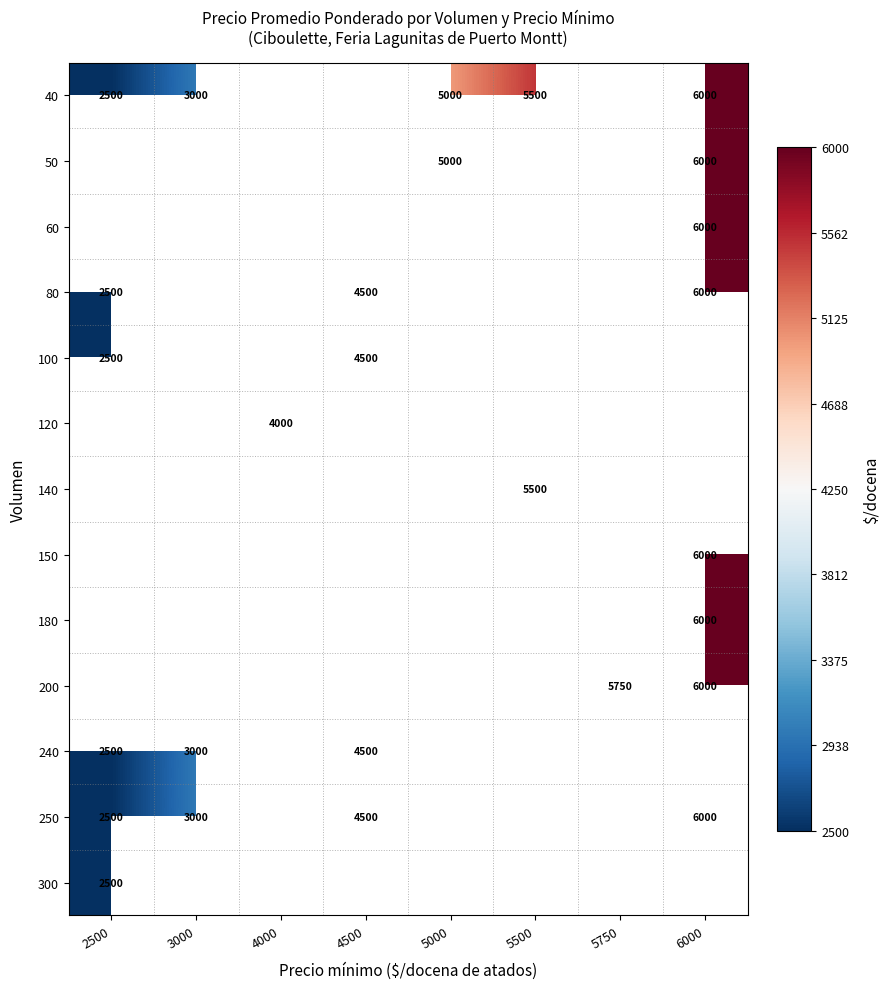

The value of 250 at 3000 is 3000. True or false?

True